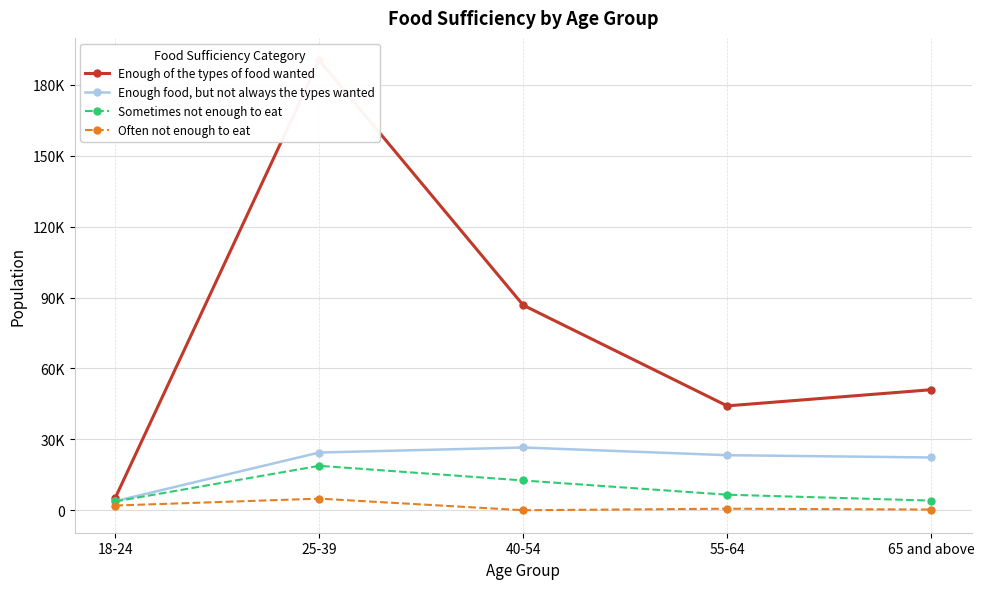

At which label is Enough of the types of food wanted closest to 97808?

40-54